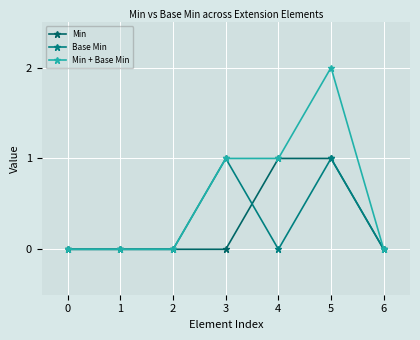

True or false: Min + Base Min has more than 0 interior local peaks.

True